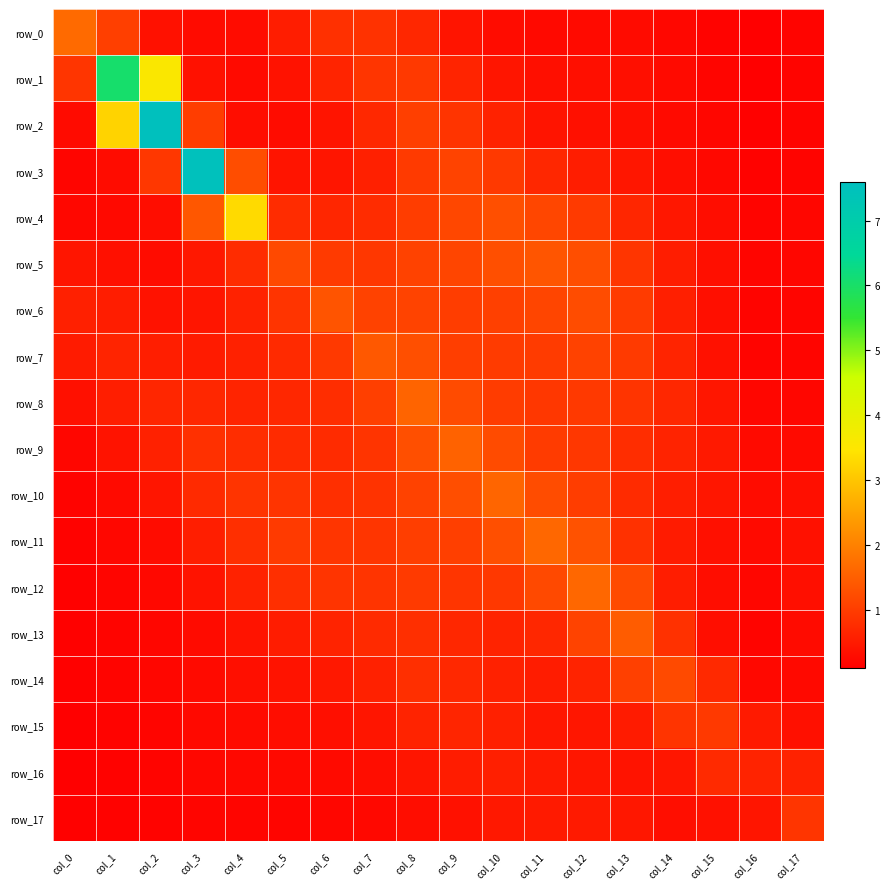

Which series has the widest spread of values?

row_2